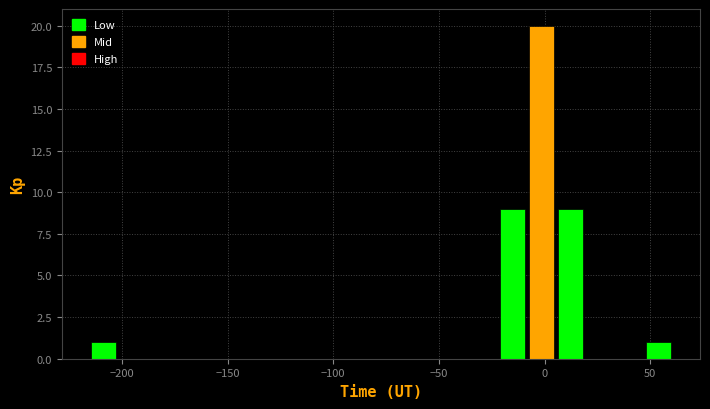

Around what value on the x-axis is the tallest bar? Give the approximate position of its centre, as read against the axis.

0